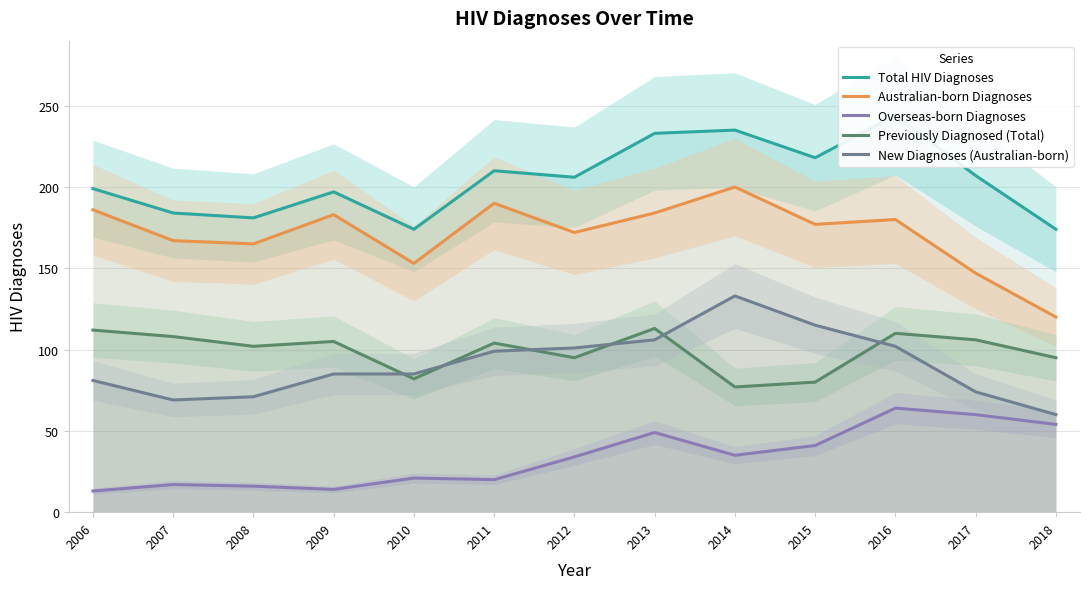

How many values in the Total HIV Diagnoses series are below 206?

6